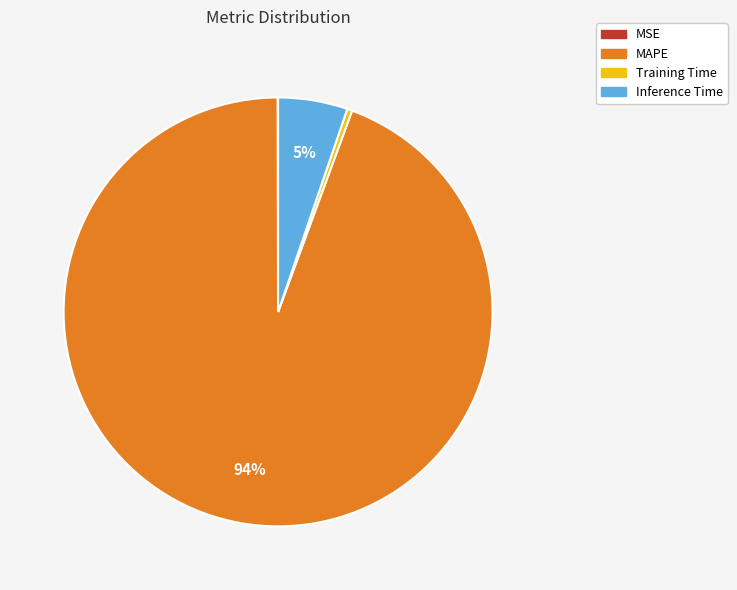

To the nearest percent, what is the combined percentage of Inference Time and MAPE?

100%